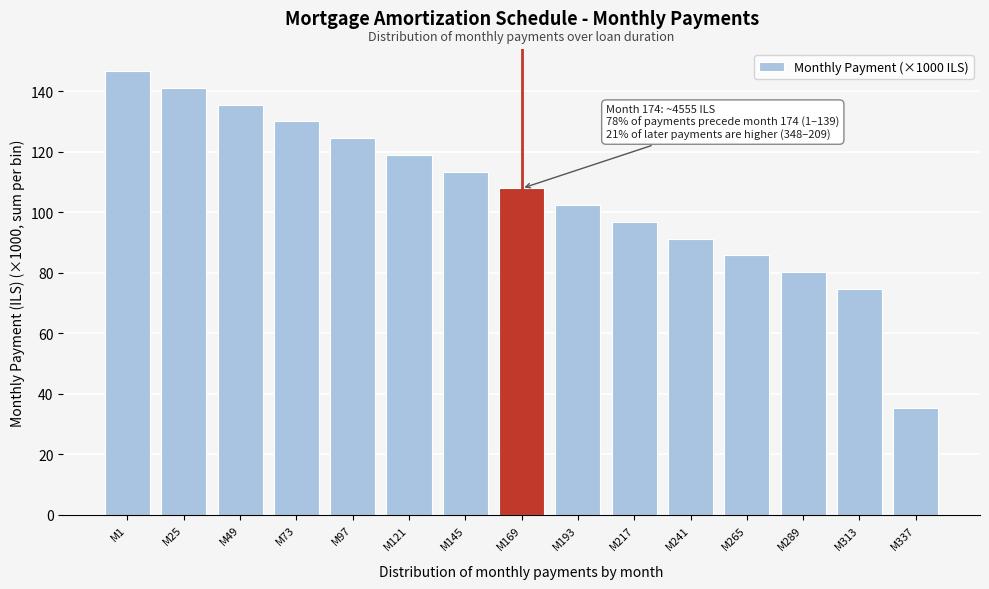

Reading left to right, list all the values displayed in this chart.

M1=146.6	M25=141.0	M49=135.5	M73=130.0	M97=124.4	M121=118.9	M145=113.4	M169=107.8	M193=102.3	M217=96.8	M241=91.2	M265=85.7	M289=80.2	M313=74.6	M337=35.2